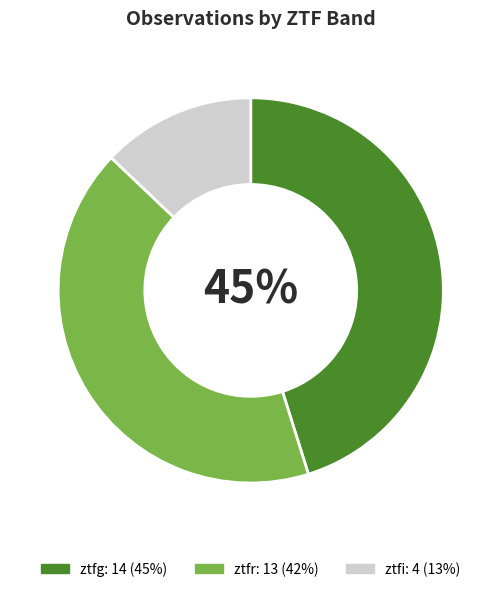

Count the number of slices in the pie.

3